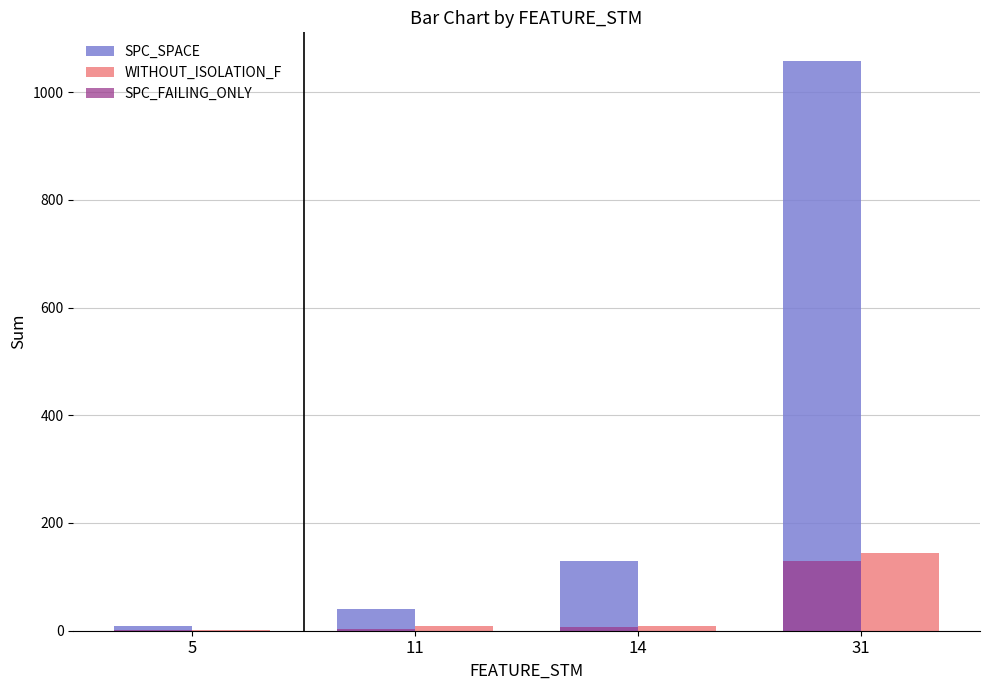

How many data points does each series have?

4